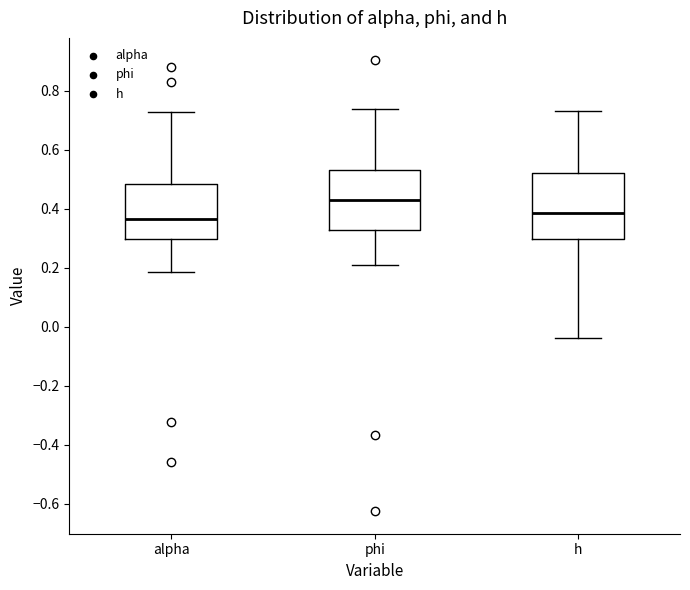

Reading left to right, transcribe this box plot: for each box, give where its median line is, the range the box spans, and where its two whiskers end, as read against the y-axis. The values are not printed on the chart, so give them approximately, as read against the axis.

alpha: median 0.36, box 0.30 to 0.48, whiskers 0.18 to 0.72
phi: median 0.42, box 0.32 to 0.54, whiskers 0.22 to 0.74
h: median 0.38, box 0.30 to 0.52, whiskers -0.04 to 0.74